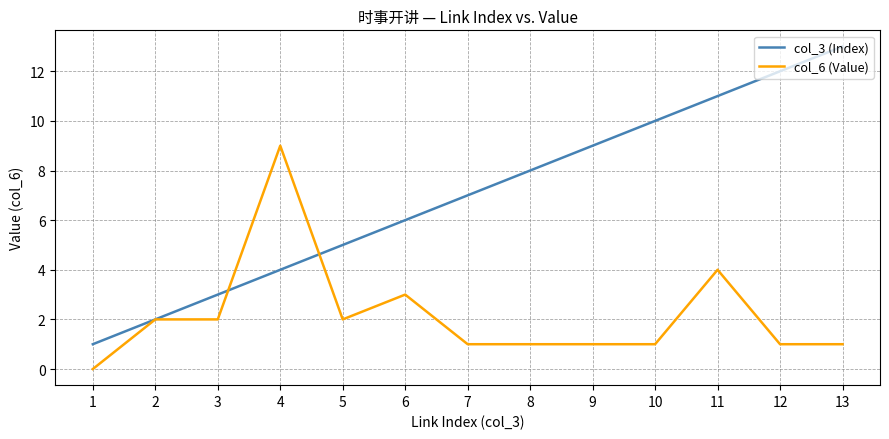

Rank the series by their average value, from lowest to highest.

col_6 (Value), col_3 (Index)